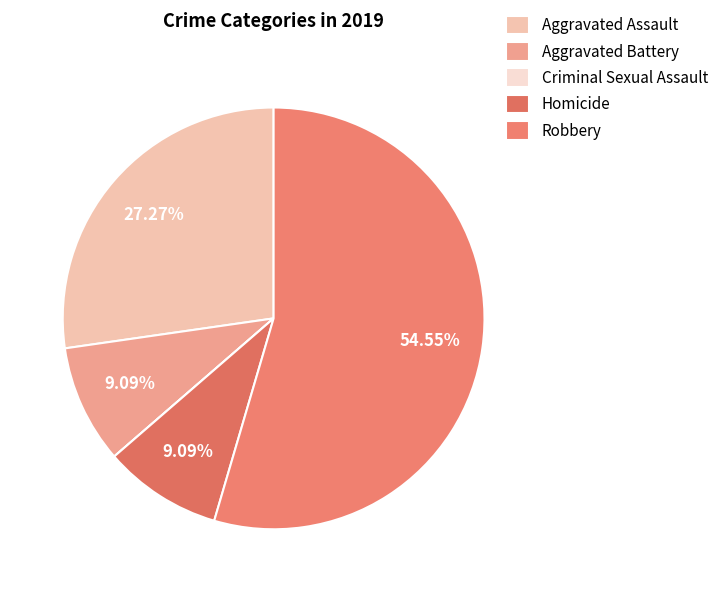

Which slice represents more than half of the pie?

Robbery